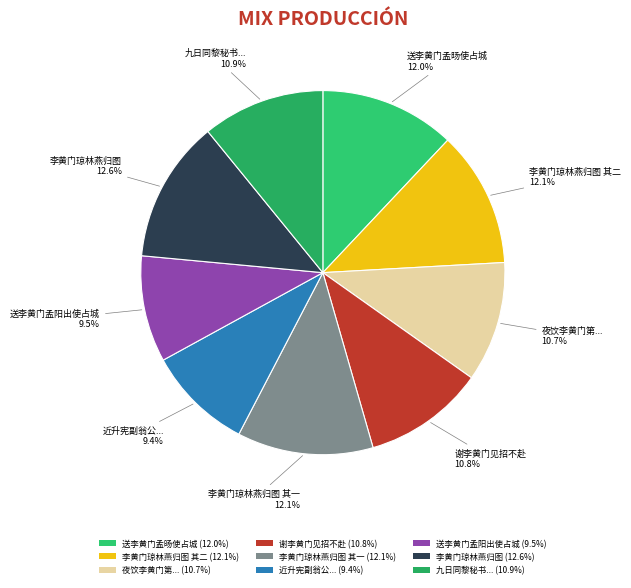

Count the number of slices in the pie.

9